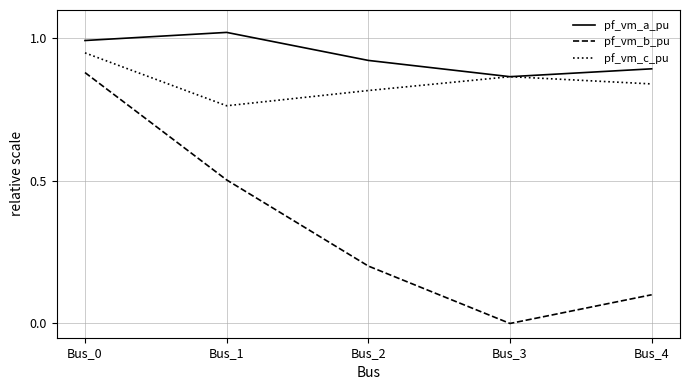

True or false: pf_vm_c_pu and pf_vm_b_pu intersect in this chart.

False